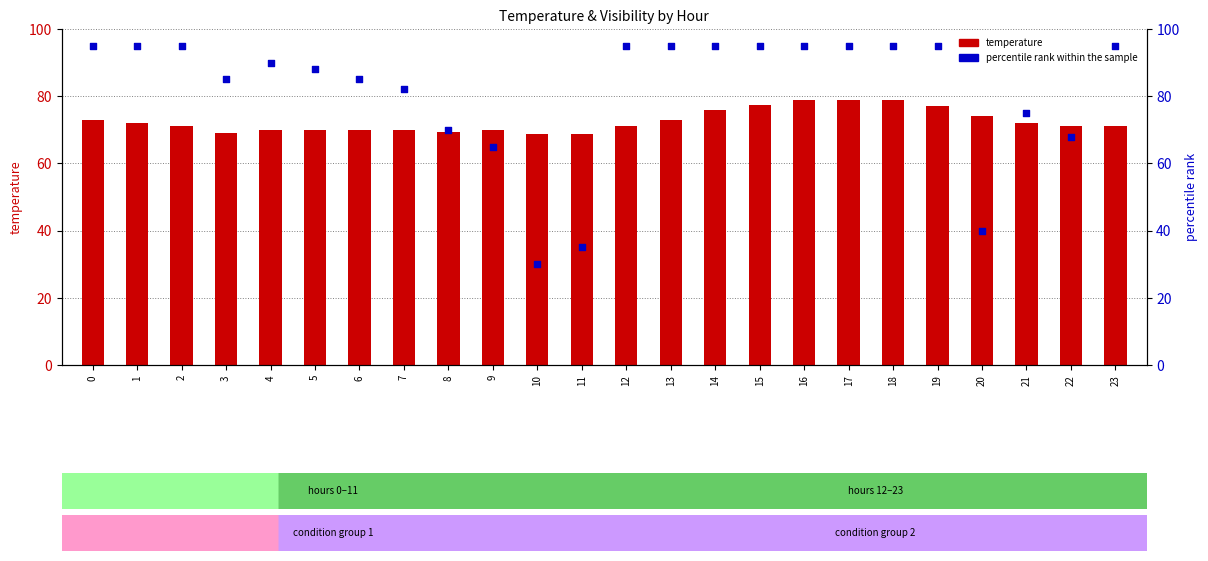

At which category is the sum across all series the highest?

16